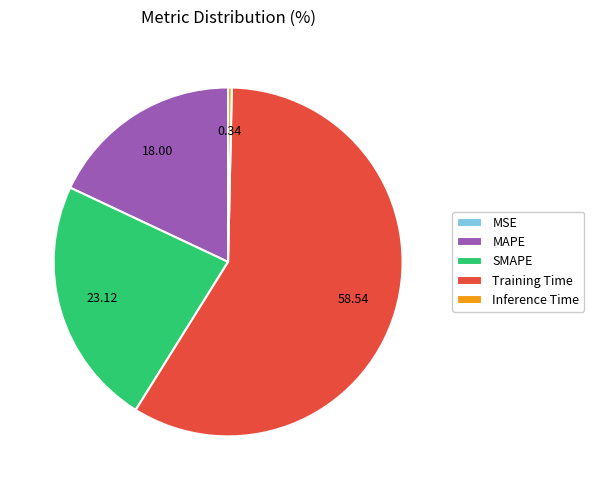

Is the sum of MAPE and Inference Time greater than half?

No